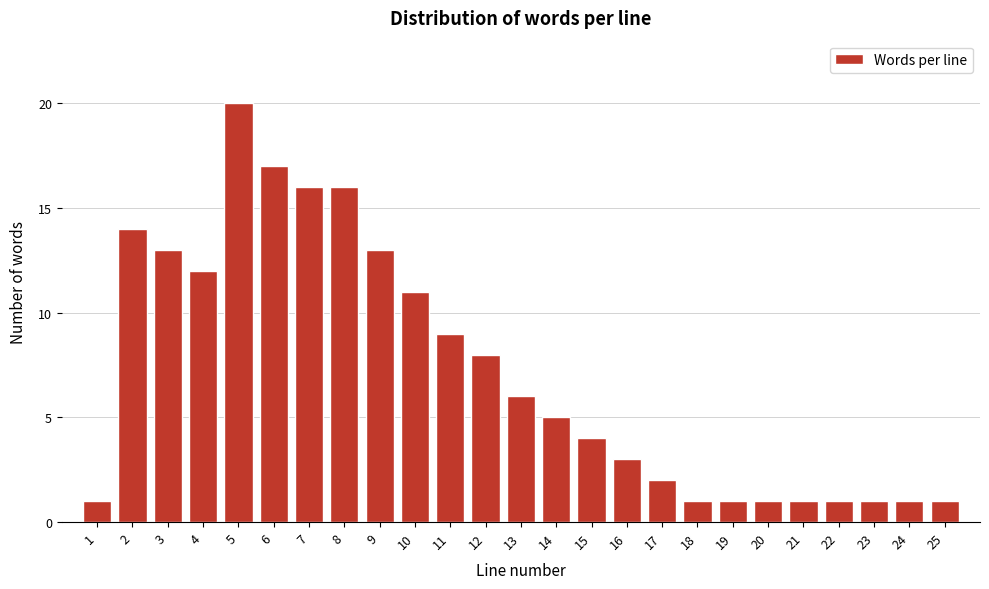

Reading right to left, transcribe all the data shown in this chart.

1	1	1	1	1	1	1	1	2	3	4	5	6	8	9	11	13	16	16	17	20	12	13	14	1